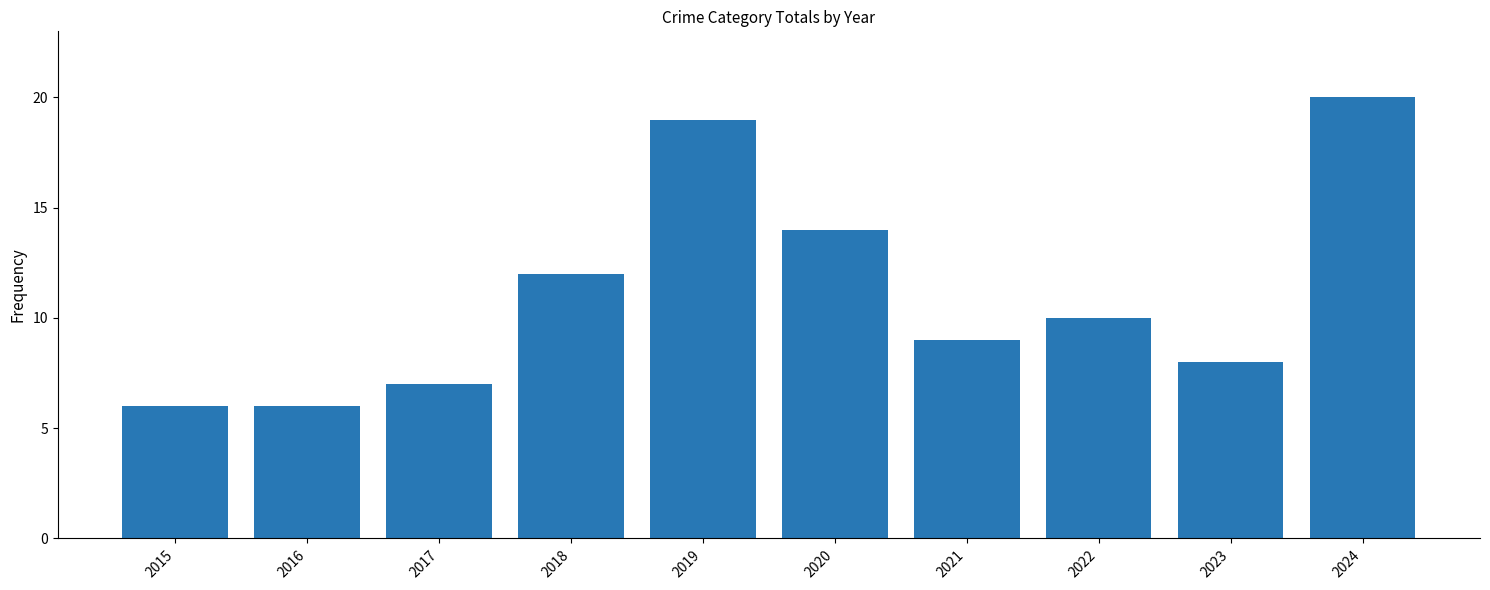

Reading left to right, extract all data points from this chart.

2015=6	2016=6	2017=7	2018=12	2019=19	2020=14	2021=9	2022=10	2023=8	2024=20